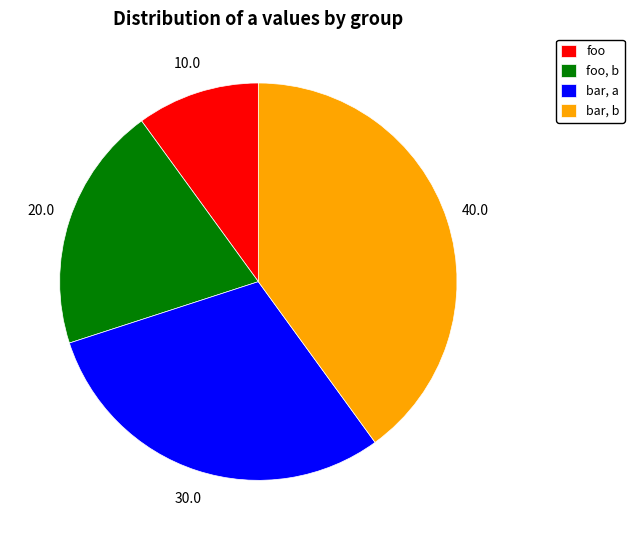

Rank the categories by value from highest to lowest.

bar, b, bar, a, foo, b, foo